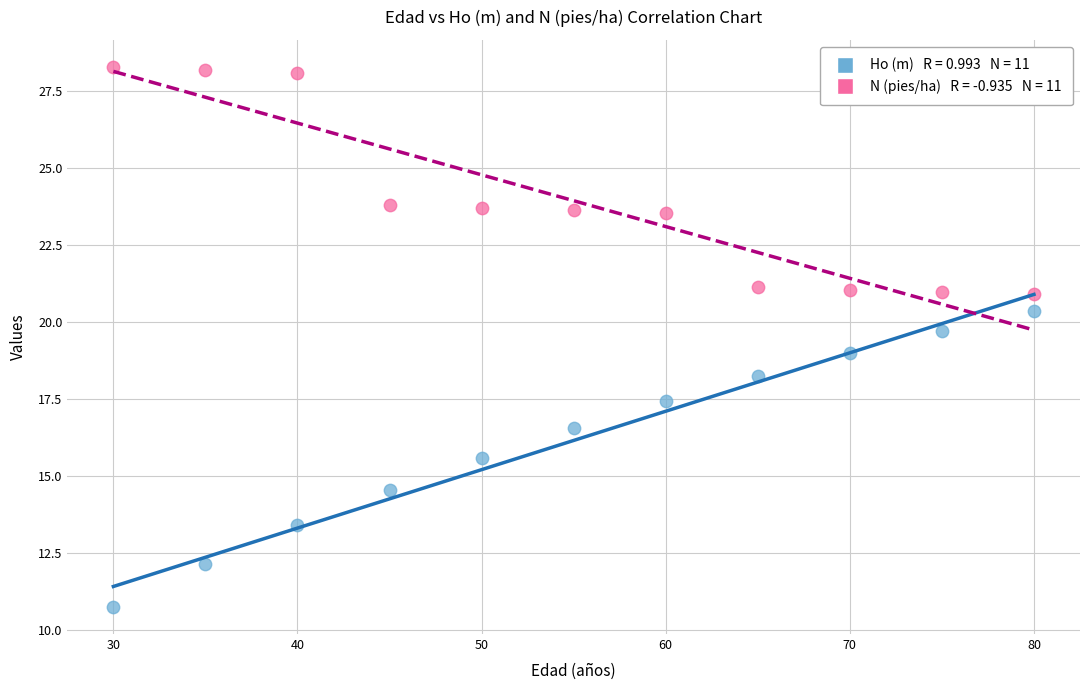

Across all data points, what is the range of Y values (max minus min)?

17.5